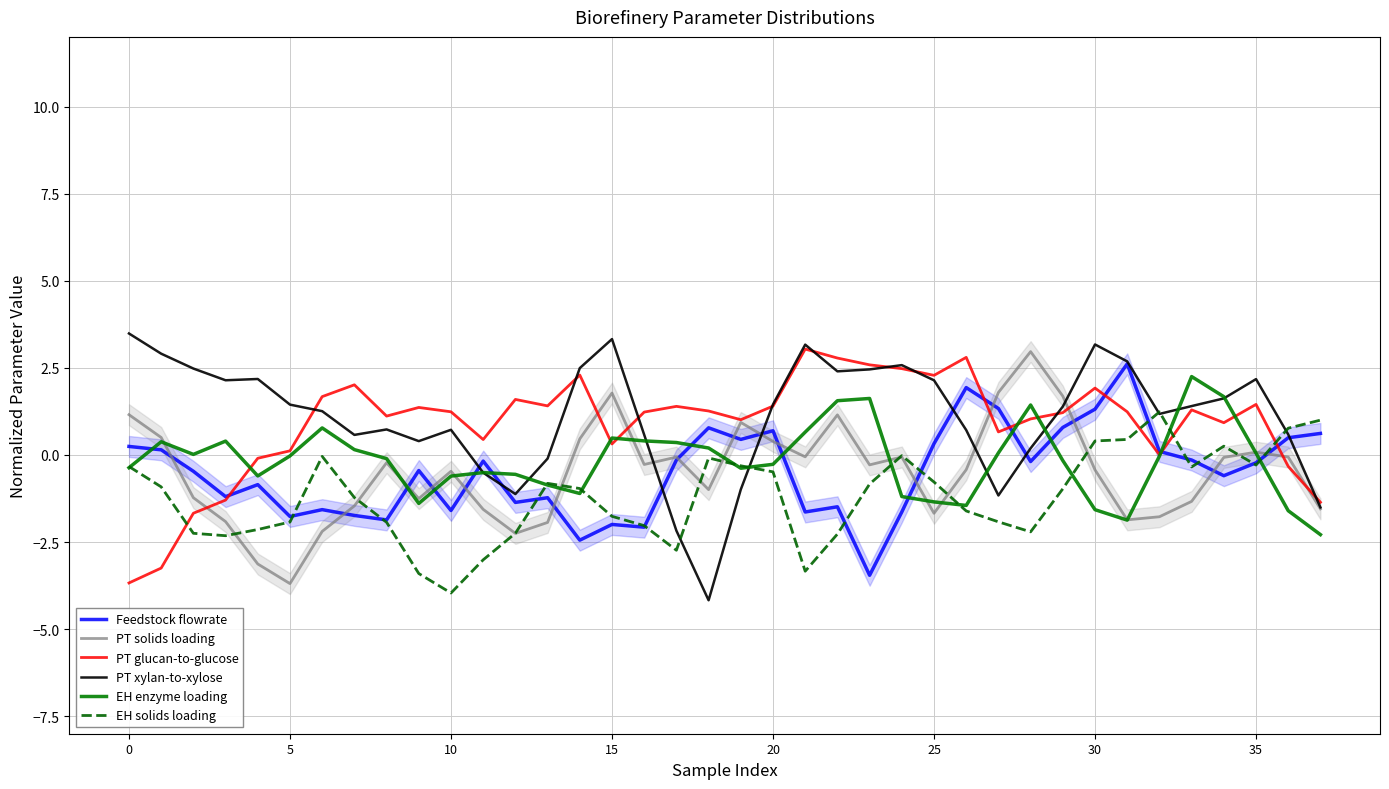

What is the label of the 25th point from the left?

24